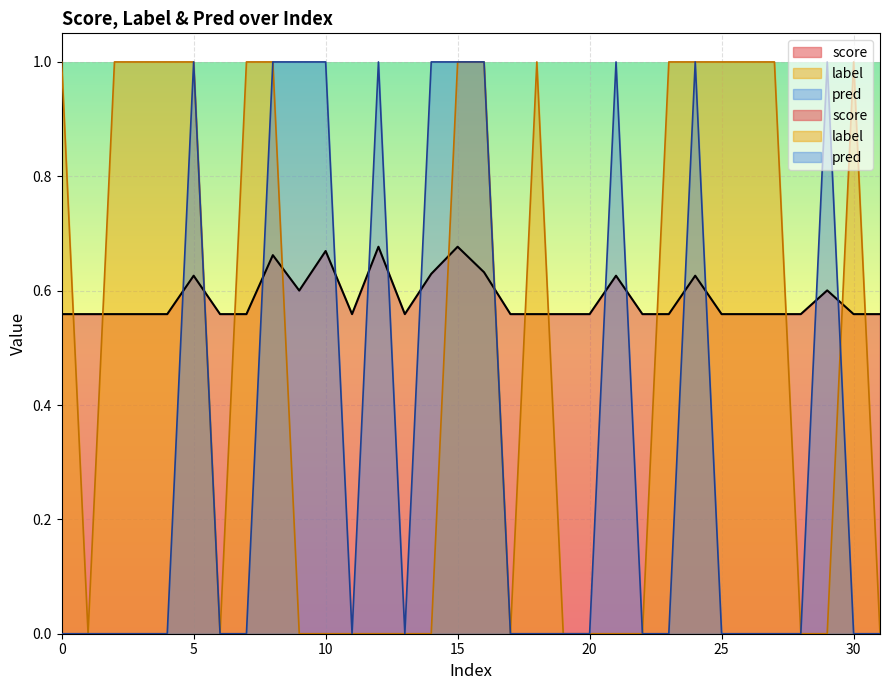

Between 1 and 27, which is larger?

1